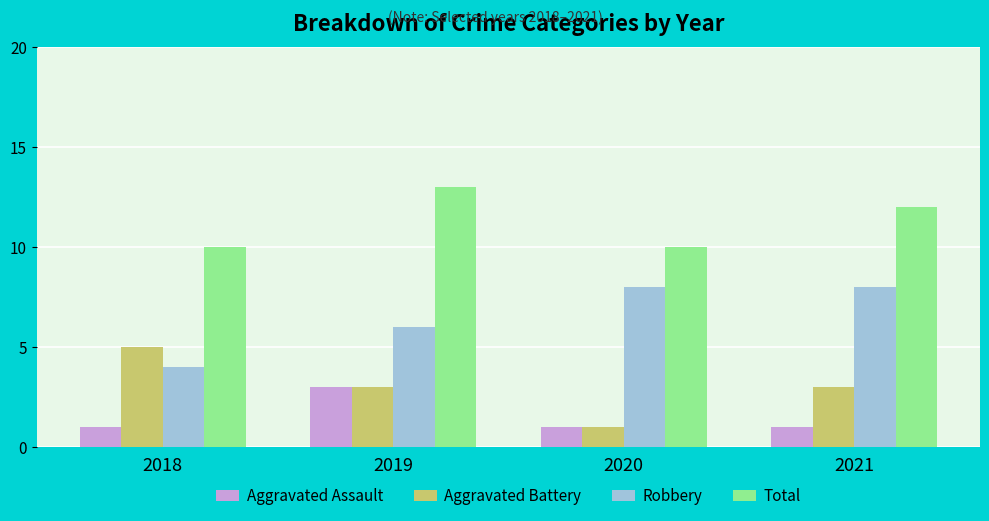

Rank the series by their average value, from lowest to highest.

Aggravated Assault, Aggravated Battery, Robbery, Total